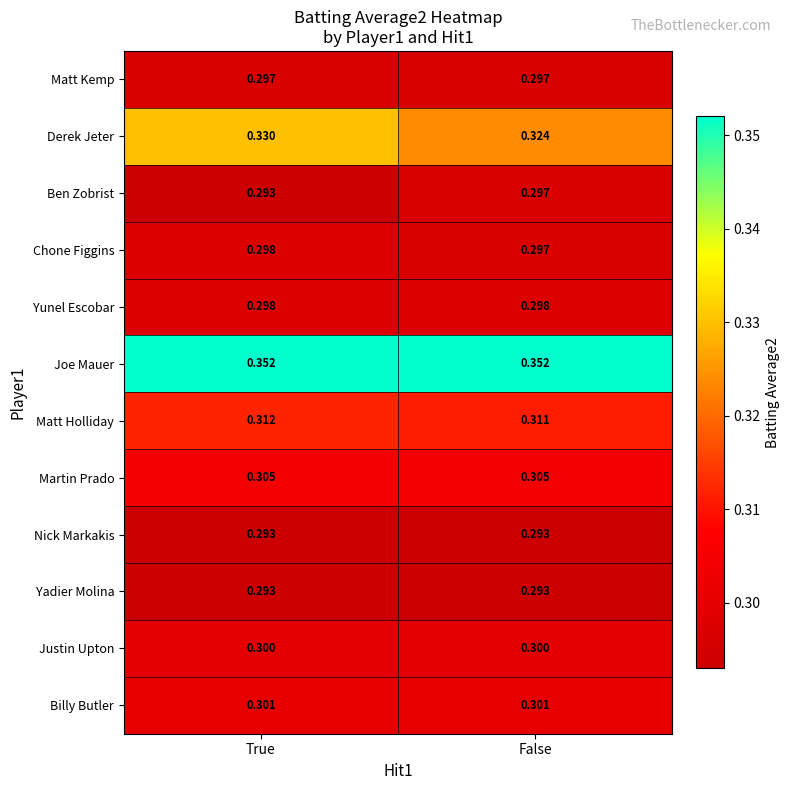

What is the spread (max minus min) of values at True?

0.1